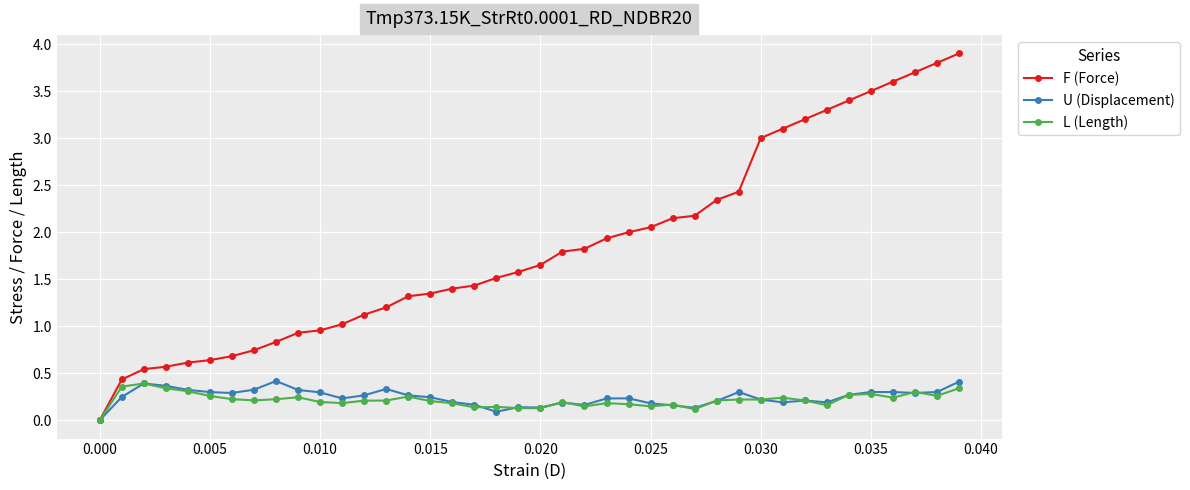

What is the maximum value shown in the chart?

3.9